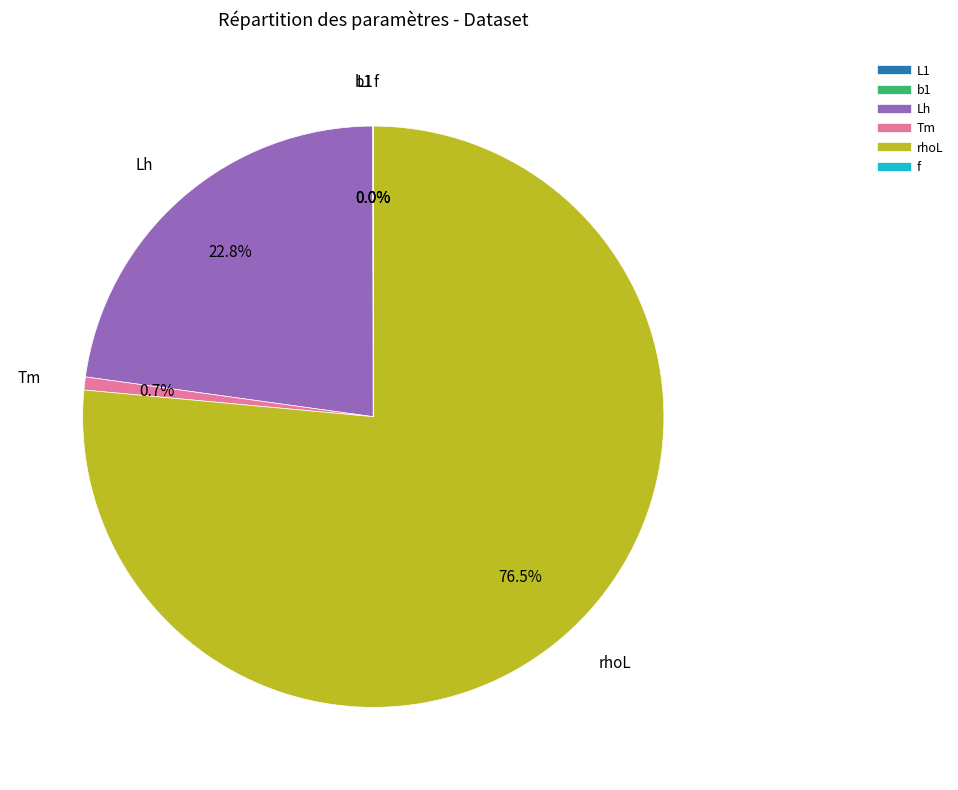

Which slice is the largest?

rhoL